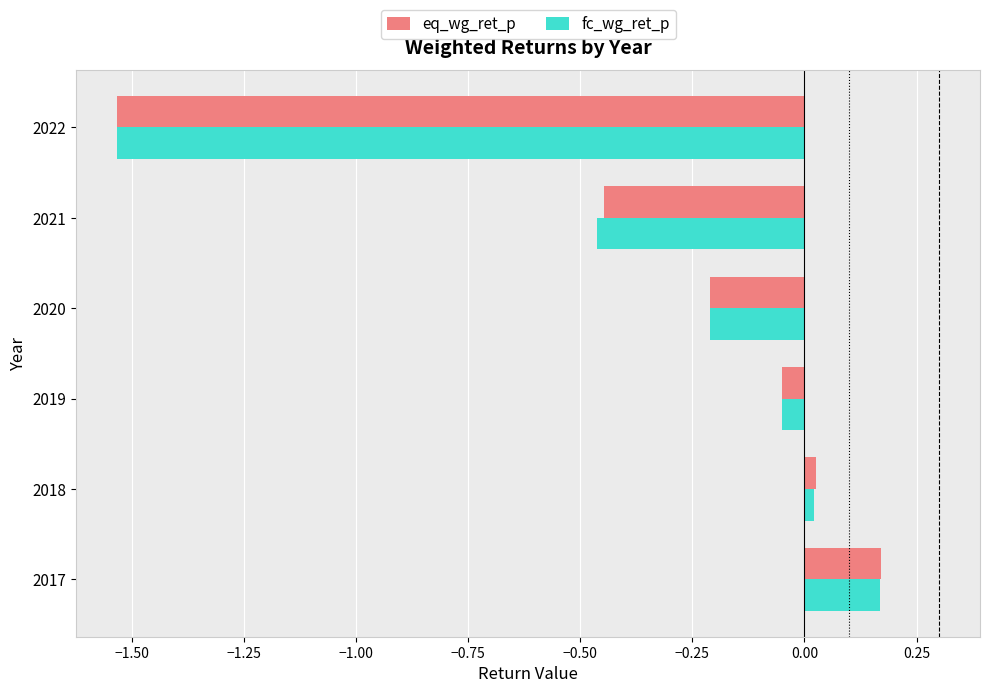

List the labels in order of fc_wg_ret_p value, smallest first.

2022, 2021, 2020, 2019, 2018, 2017